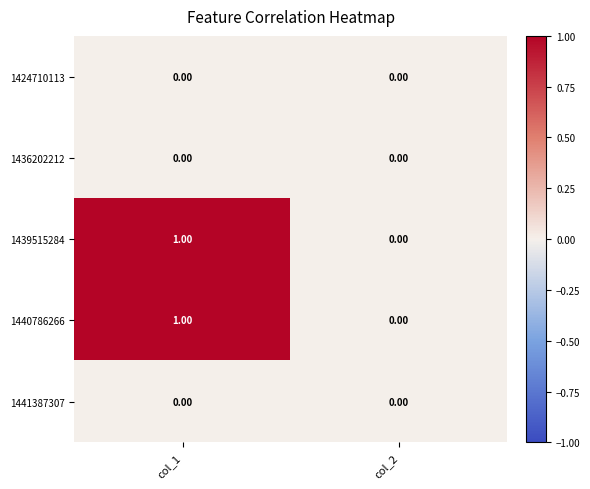

At which category is the sum across all series the highest?

col_1